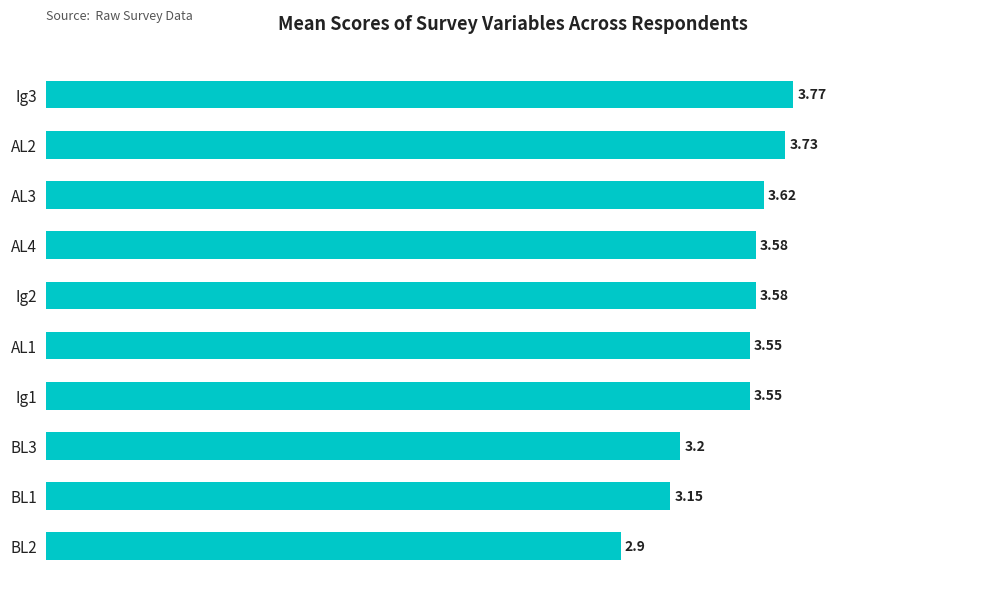

At which category does the chart reach its minimum across all series?

BL2